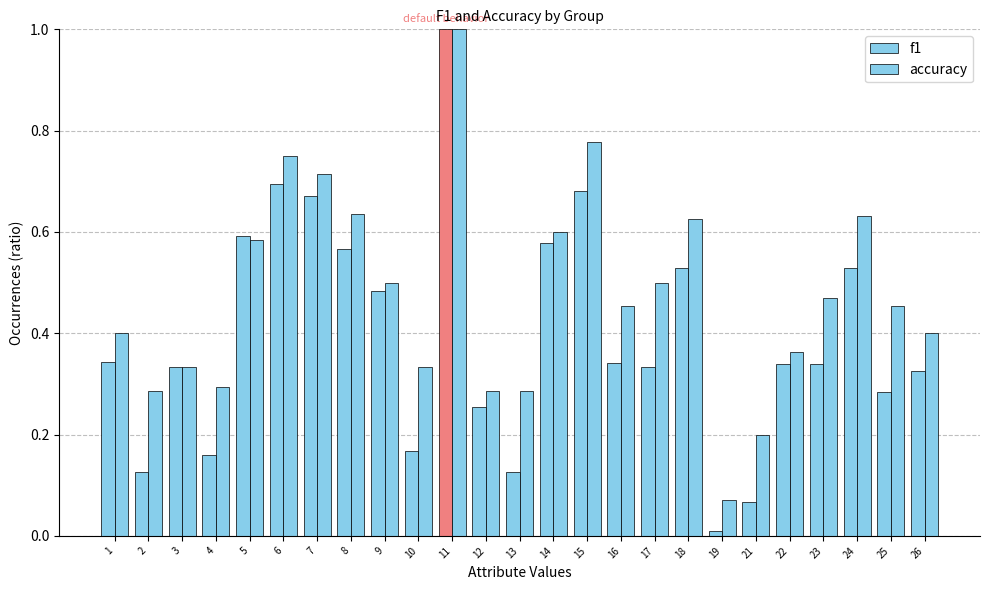

Which has a higher value, 8 or 23?

8